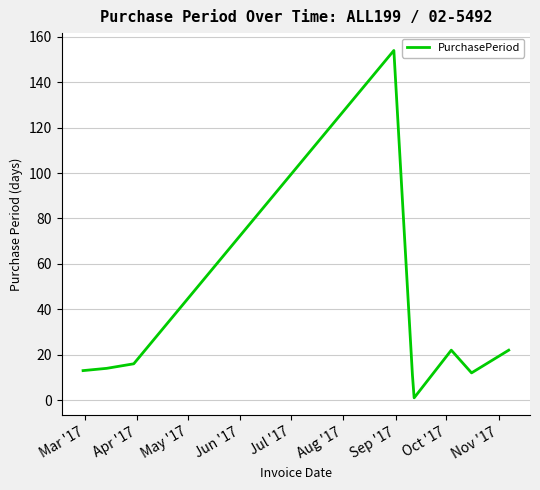

What is the difference between the maximum and minimum values?

153